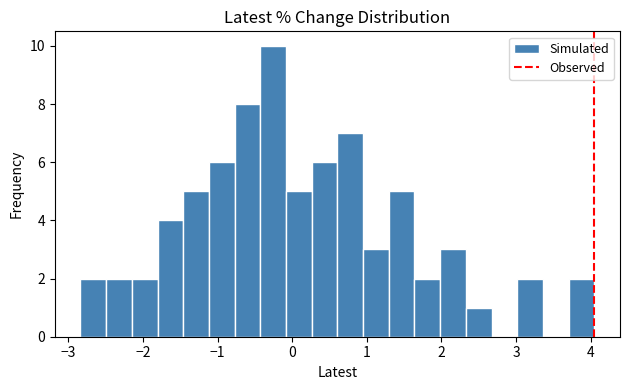

Read against the x-axis, roughly where is the centre of the tallest bar?

-0.3